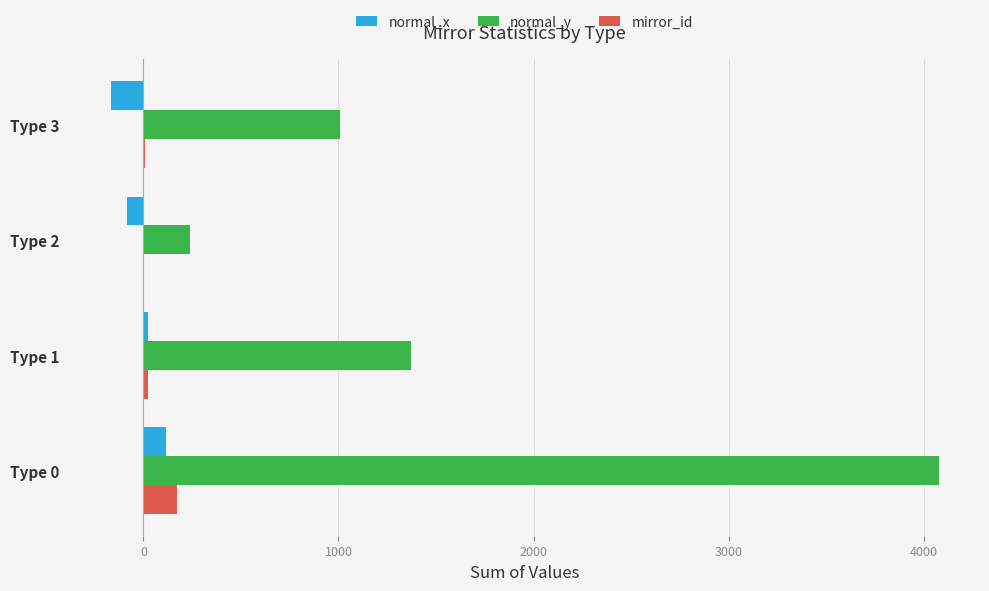

What is the sum of all normal_y values?

6695.7